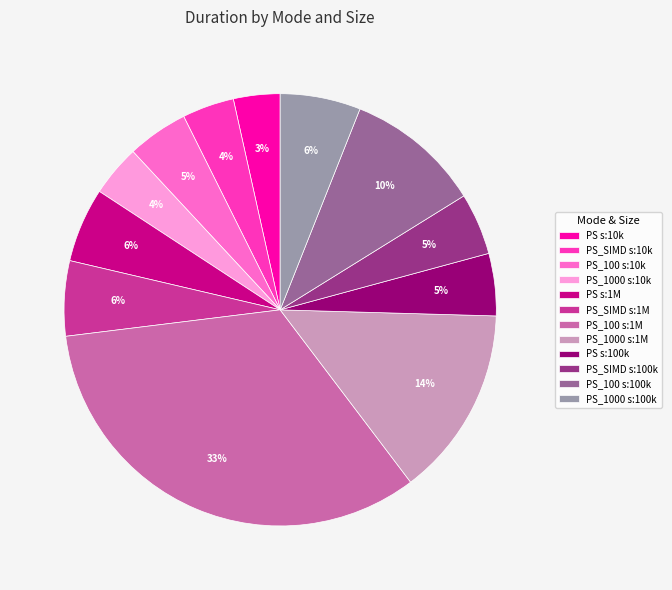

To the nearest percent, what is the average slice percentage?

8%